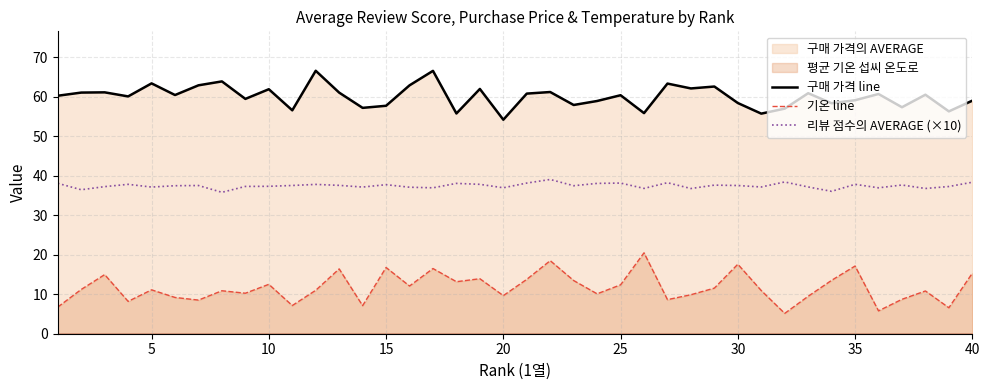

What is the minimum value for 기온 line?

5.1